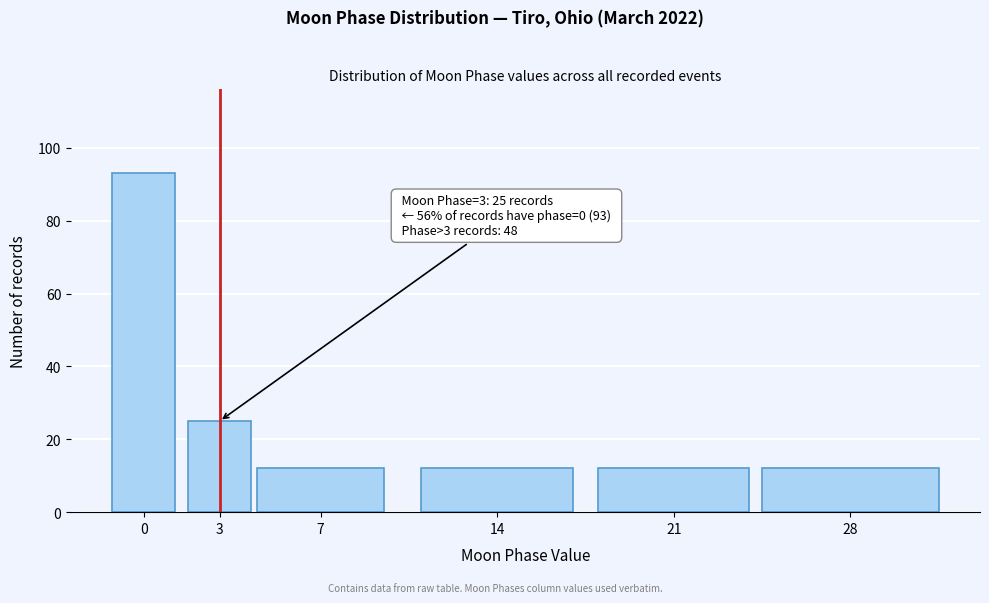

Reading left to right, extract all data points from this chart.

93	25	12	12	12	12